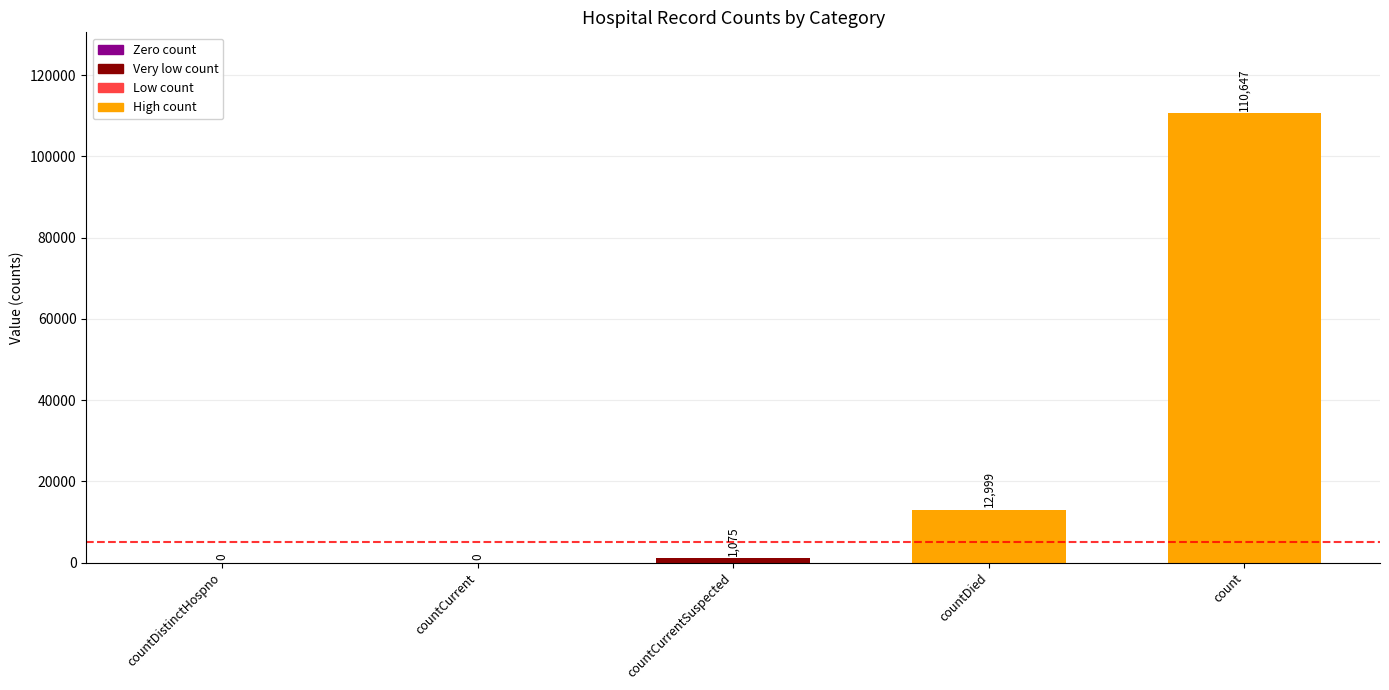

Which has a higher value, countCurrentSuspected or countDied?

countDied